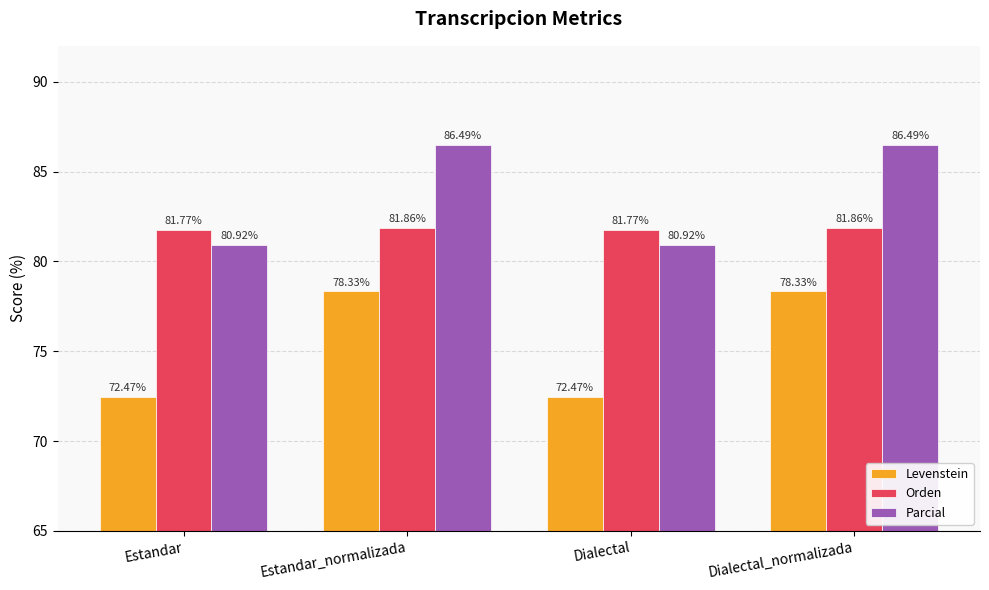

At Estandar_normalizada, list the series in order from smallest to largest.

Levenstein, Orden, Parcial